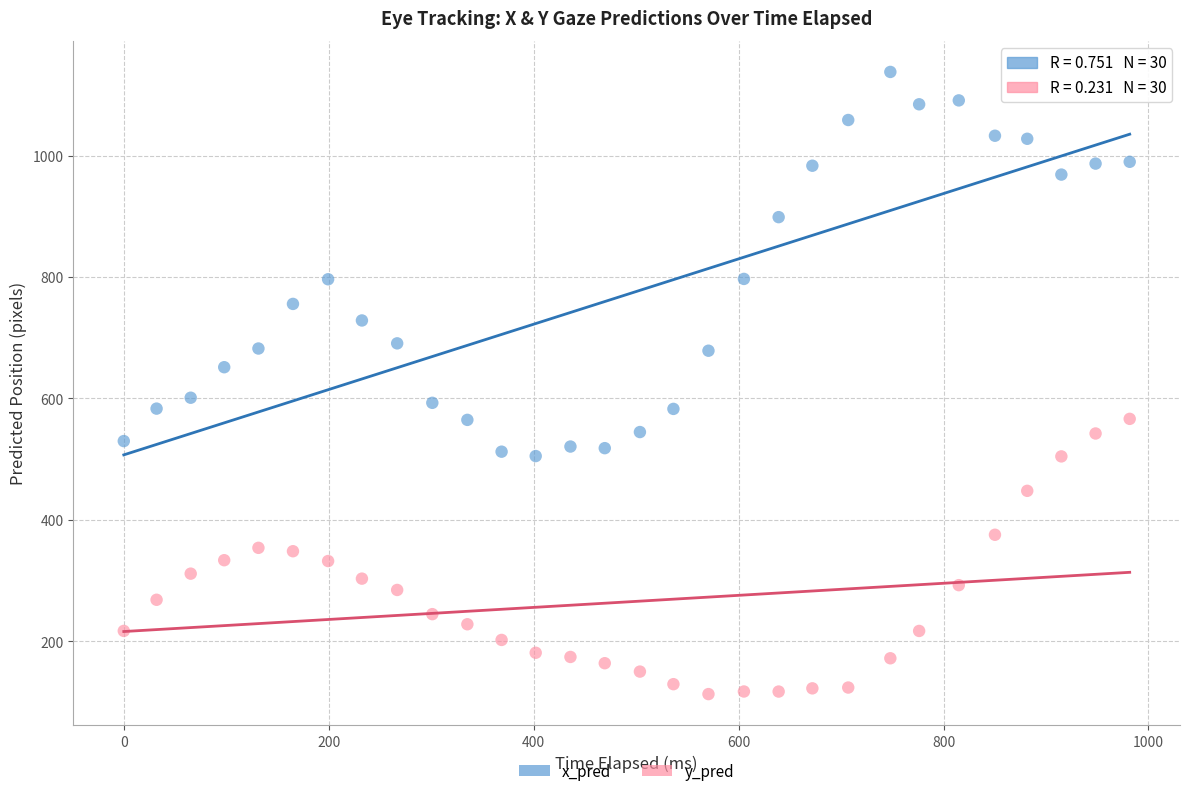

Which series has the widest spread of Y values?

x_pred